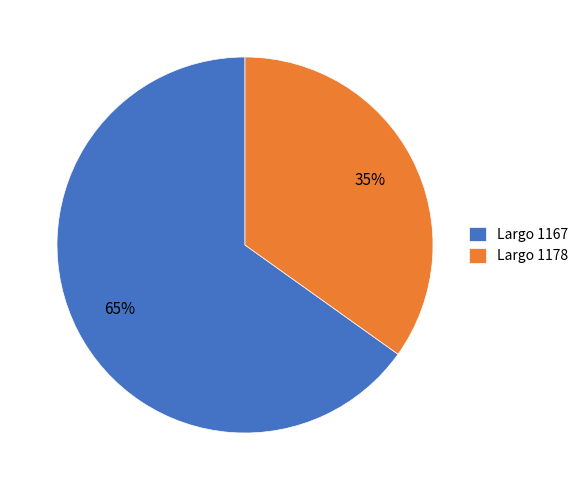

Which category has the smallest portion of the pie?

Largo 1178